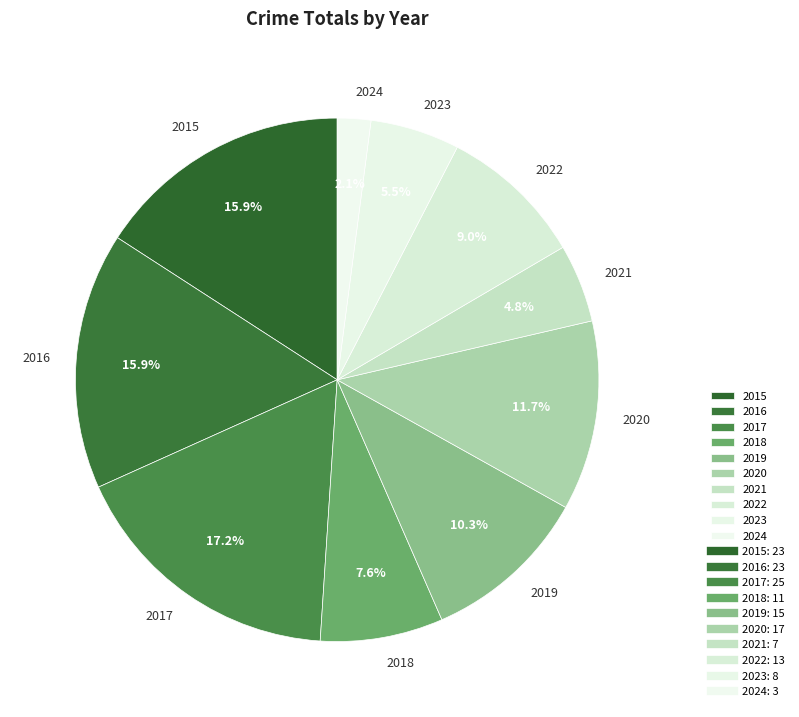

Is there a majority slice in this chart?

No